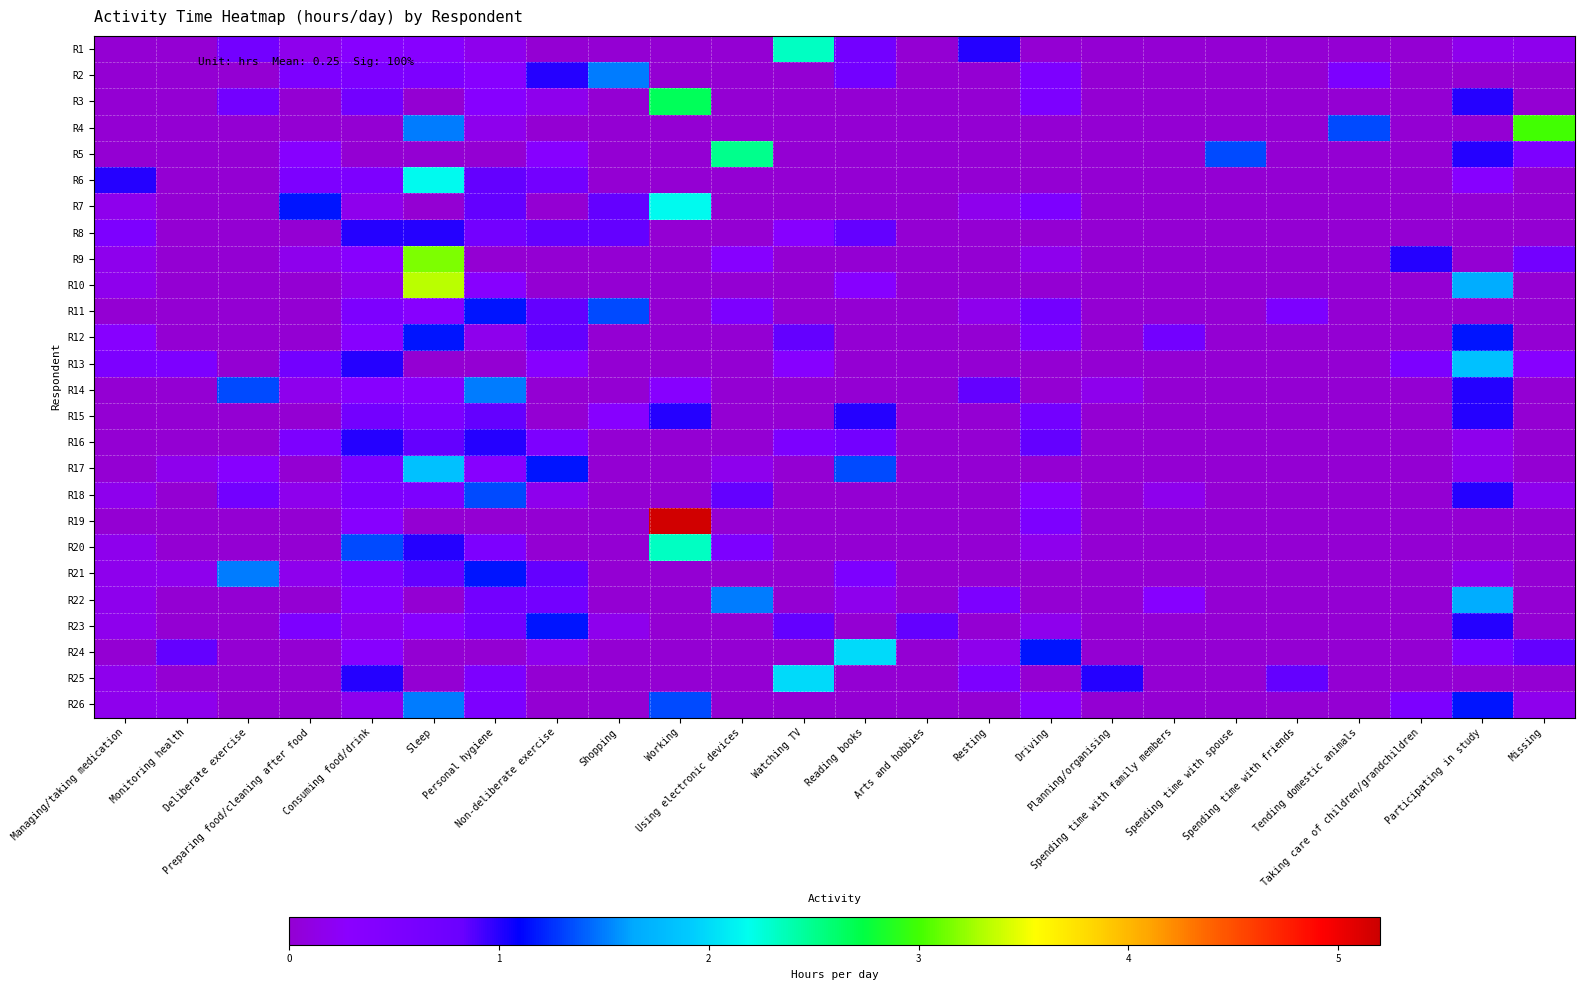

What is the total value across all series at Sleep?

21.2